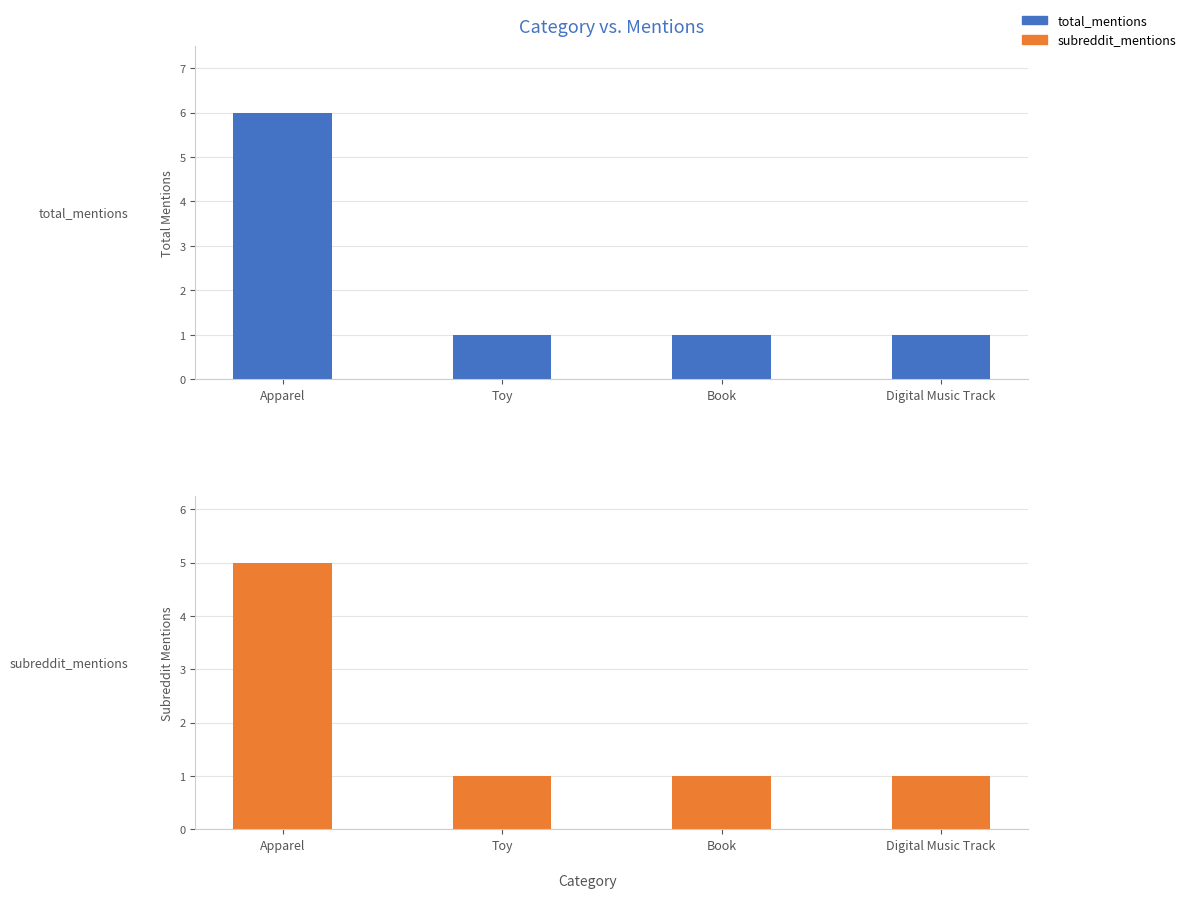

Rank the categories by subreddit_mentions value from highest to lowest.

Apparel, Toy, Book, Digital Music Track